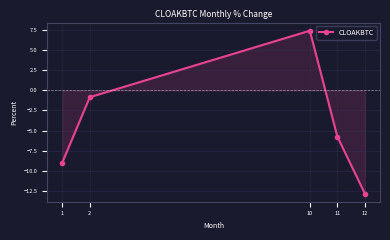

Is it true that the value at 1 is -9.0?

True